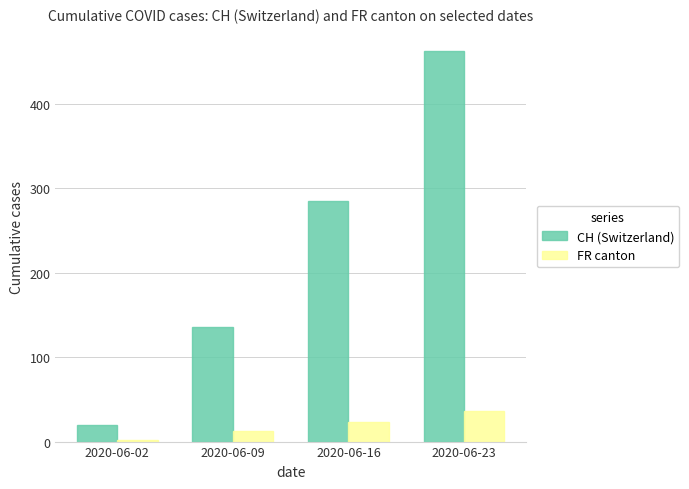

What is the difference between the second highest and second lowest values in the CH (Switzerland) series?

149